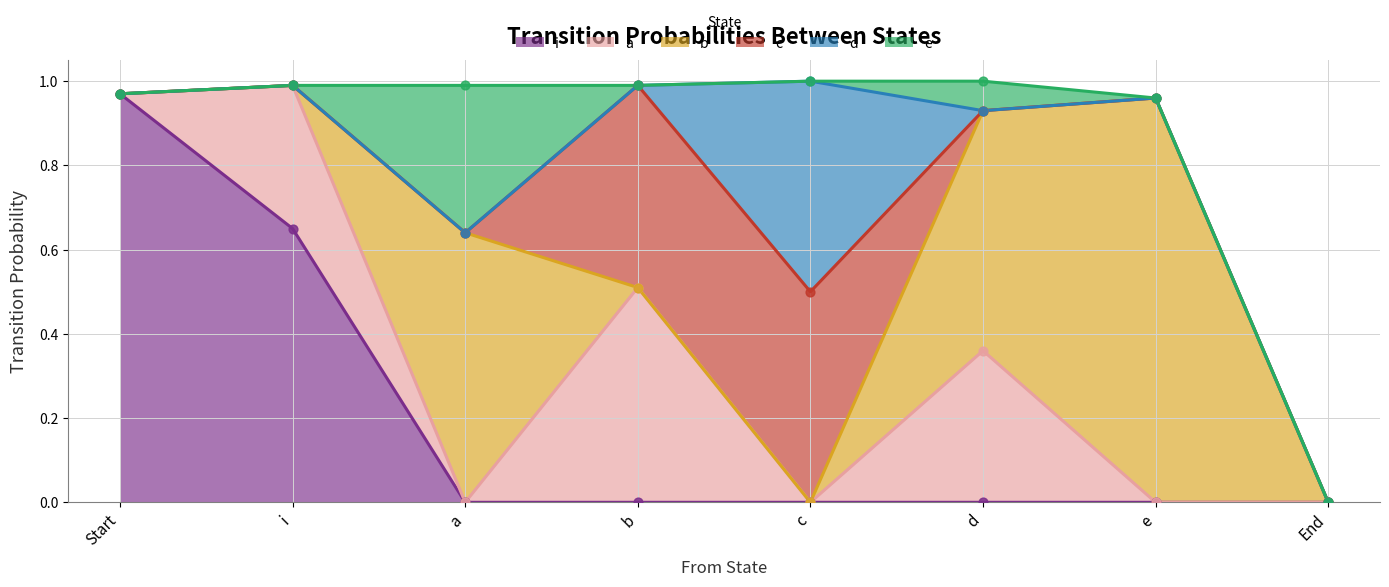

Which series has the largest Y range (max minus min)?

i